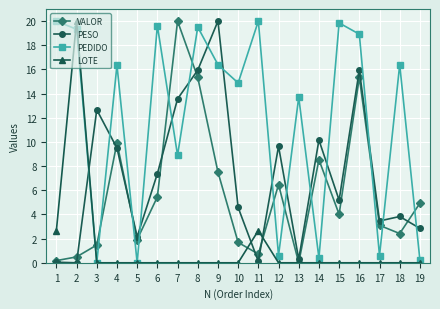

At which category does LOTE reach its first local peak?

2